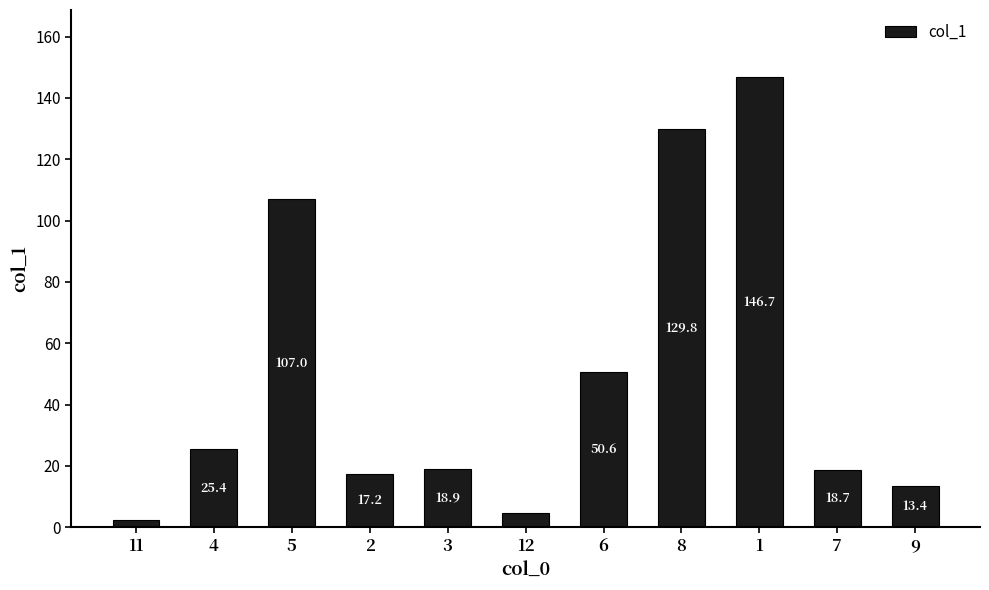

Rank the categories by value from highest to lowest.

1, 8, 5, 6, 4, 3, 7, 2, 9, 12, 11